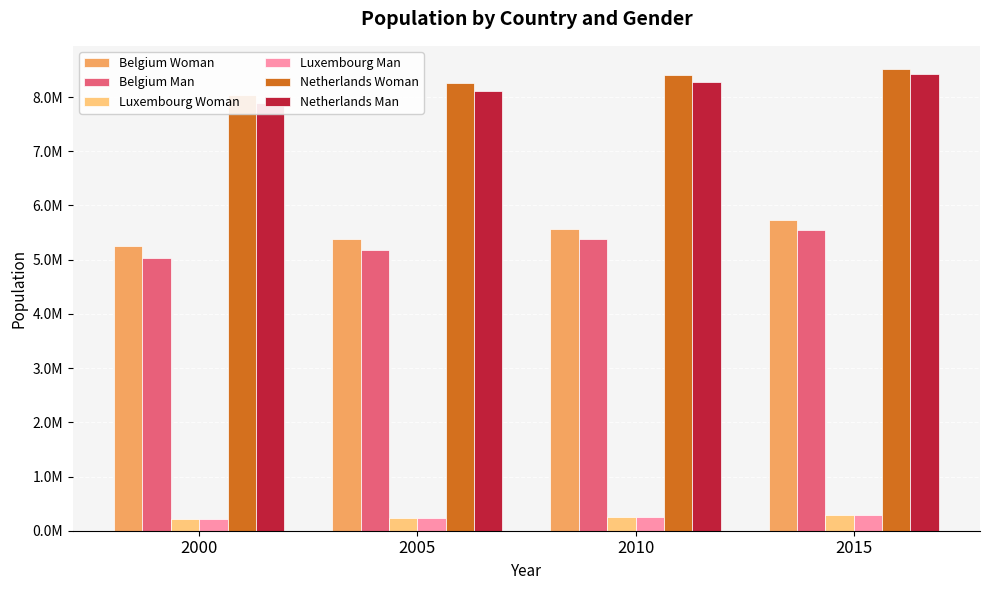

What is the difference between the highest and lowest values at 2005?

8025143